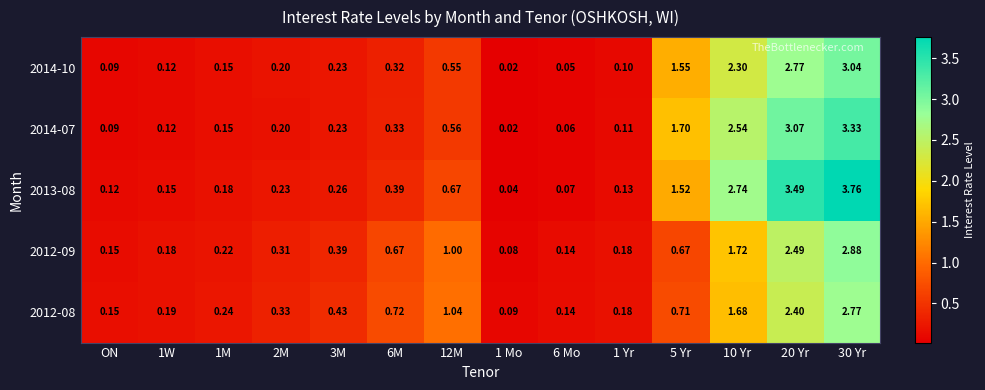

What is the total value across all series at 6M?

2.4